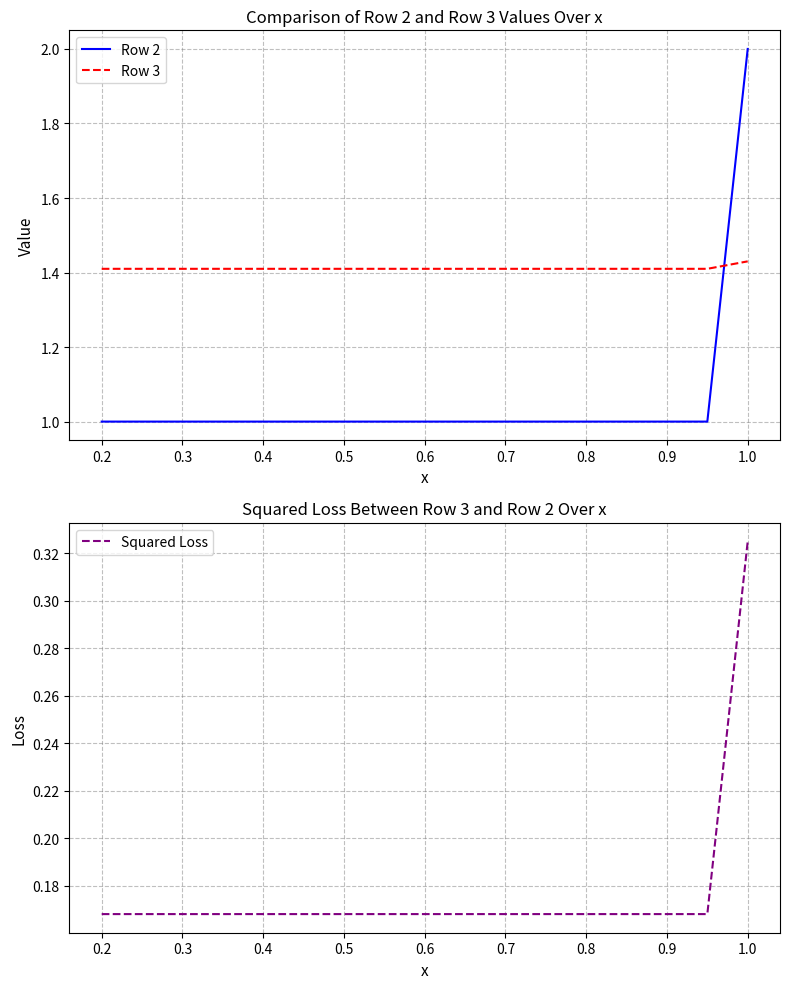

Count the Row 3 values in the range 1 to 2.

17